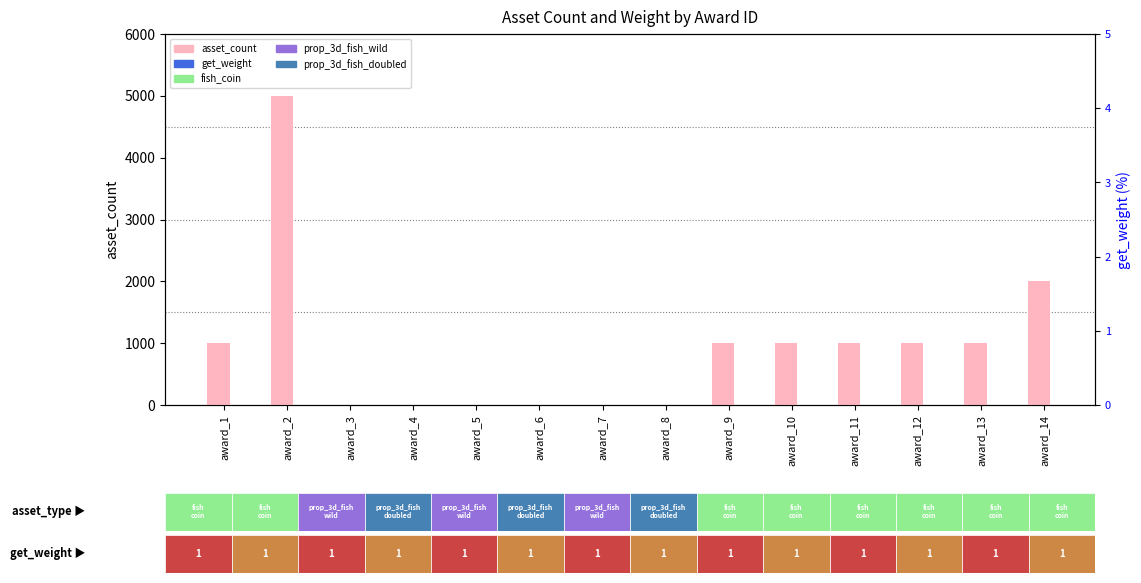

List the series in order of their overall mean, highest first.

asset_count, get_weight